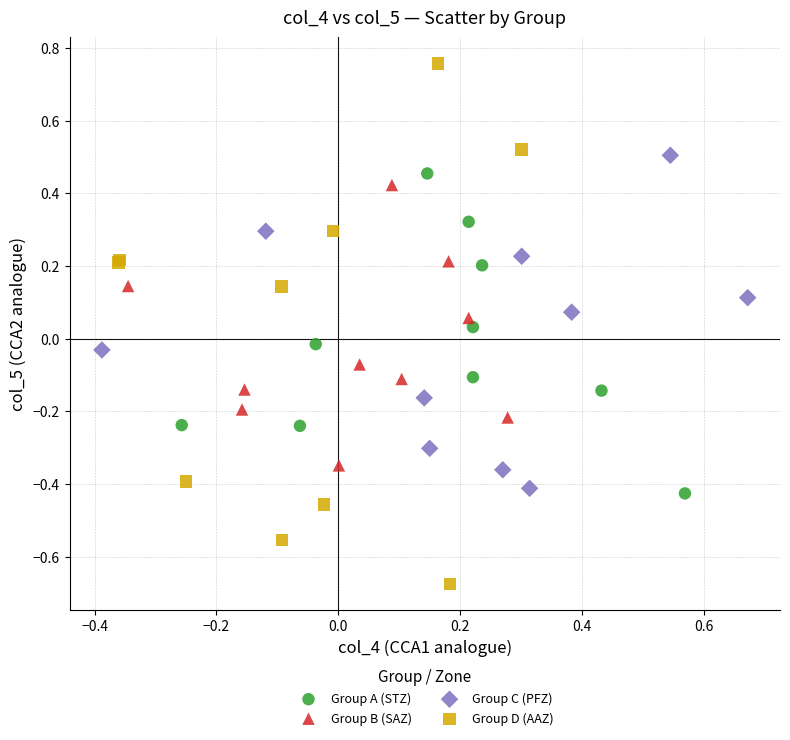

Which series contains the lowest Y value?

Group D (AAZ)